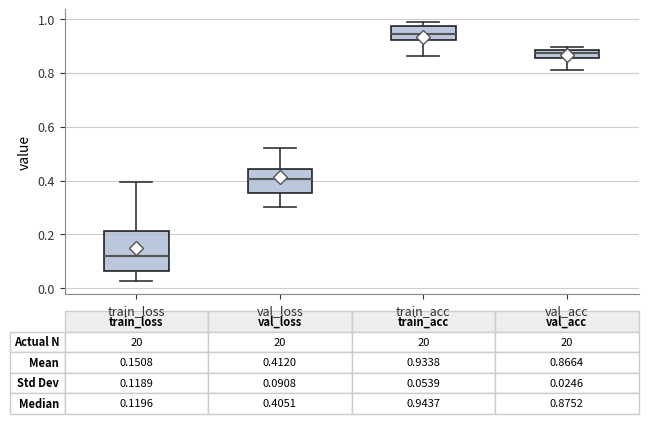

Which box has the highest median line?

train_acc